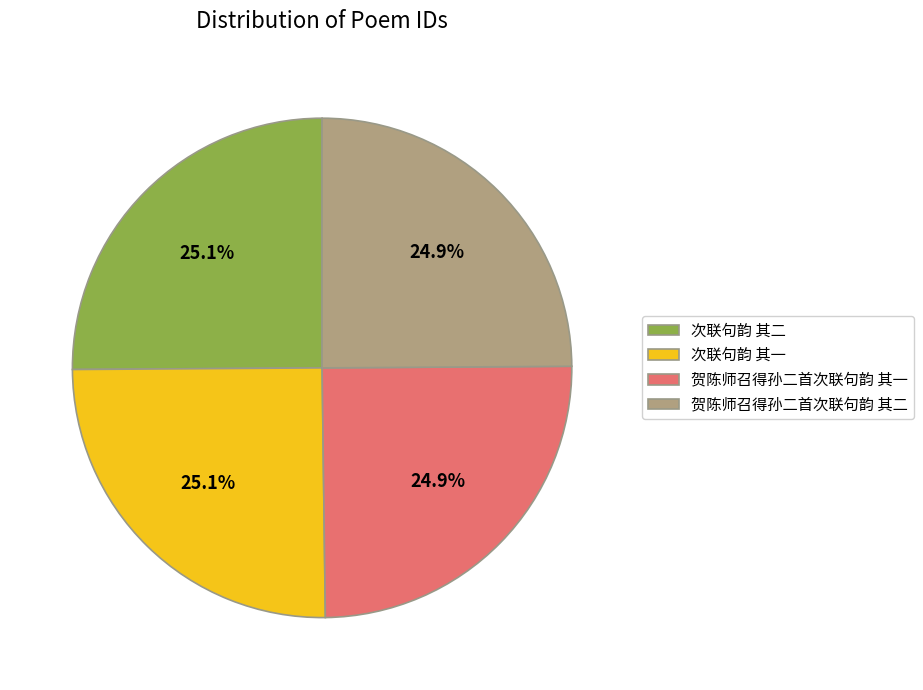

Is it true that 贺陈师召得孙二首次联句韵 其二 is 25% of the pie?

True